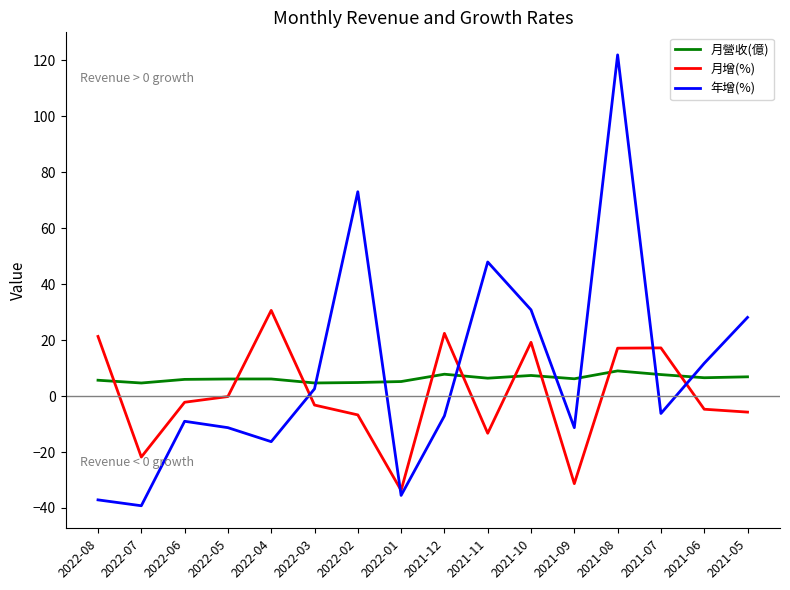

Which series changed the most between 2022-01 and 2021-08?

年增(%)